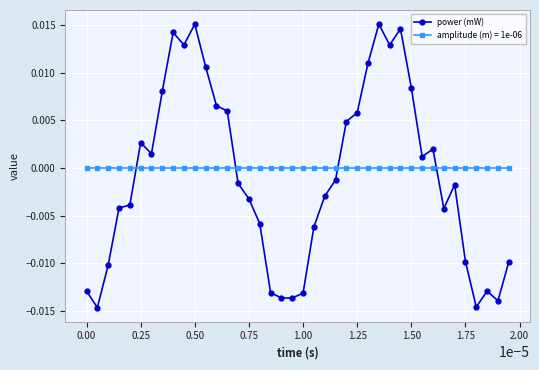

True or false: power (mW) and amplitude (m) = 1e-06 intersect in this chart.

True